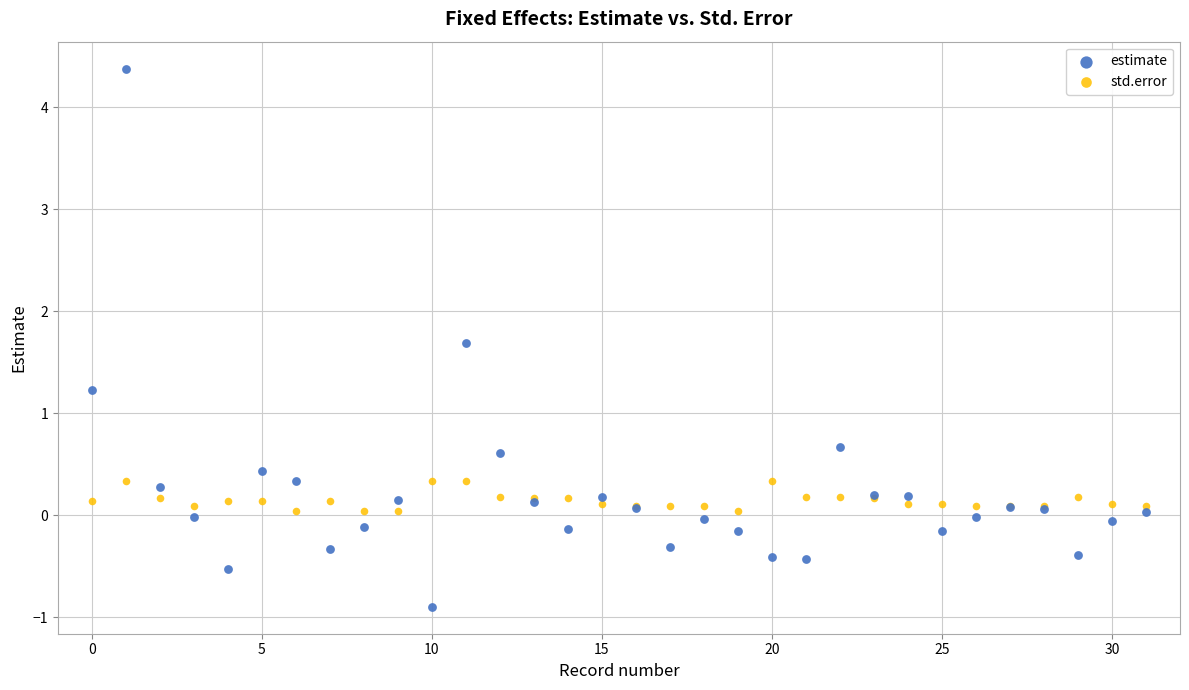

In the estimate series, what Y value is closest to 1?

1.2